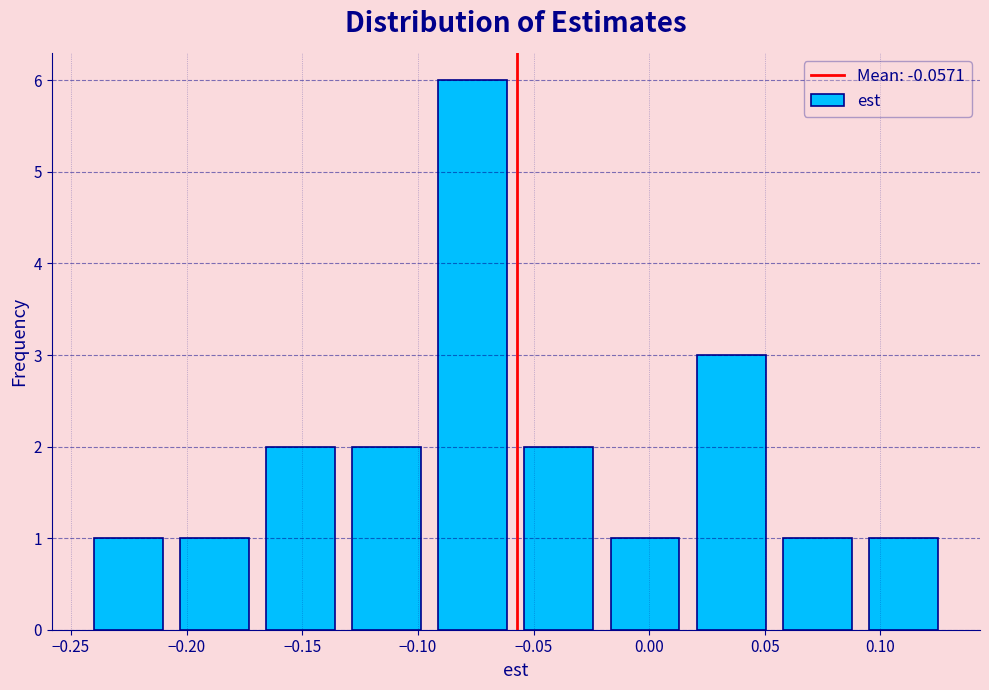

What is the height of the bar covering -0.020 to 0.015 on the x-axis? Neither the bar edges nor the heights are printed on the chart, so give them approximately, as read against the axes.

1